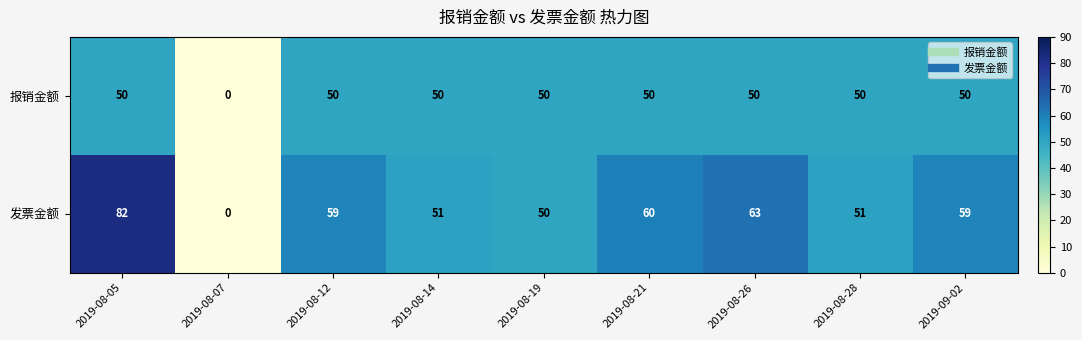

At which category does the chart reach its minimum across all series?

2019-08-07